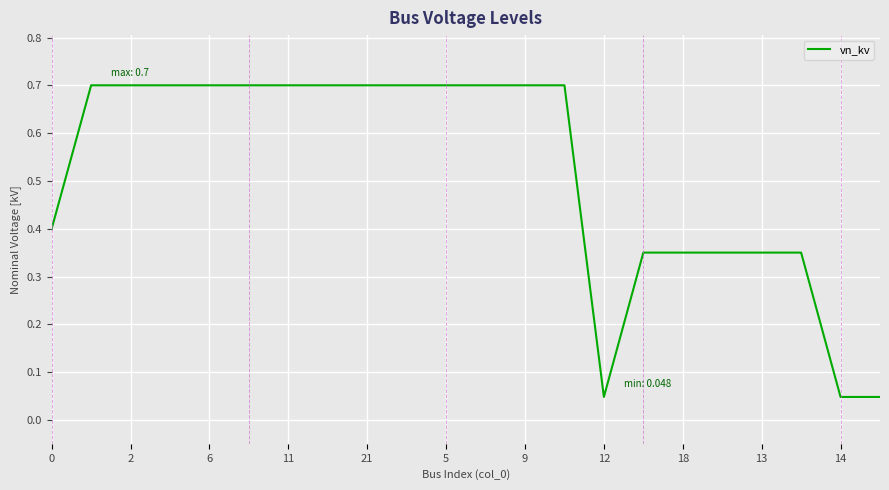

What is the greatest value displayed?

0.7